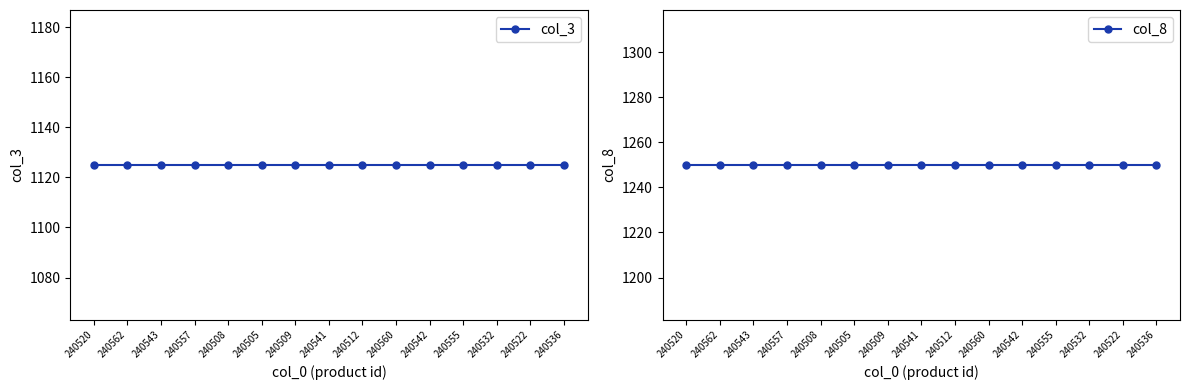

At how many categories does at least one series exceed 1201?

15